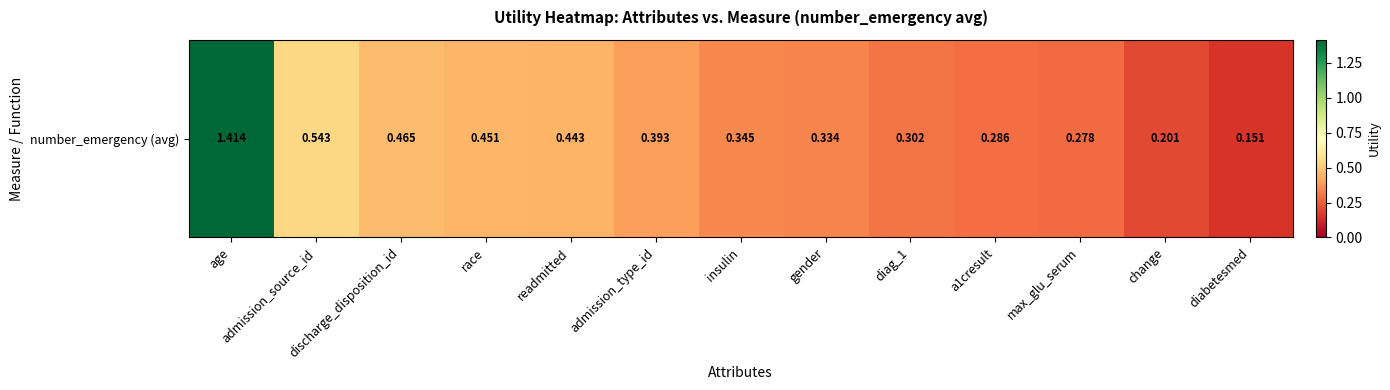

True or false: the data shows 0.5 at admission_source_id.

True